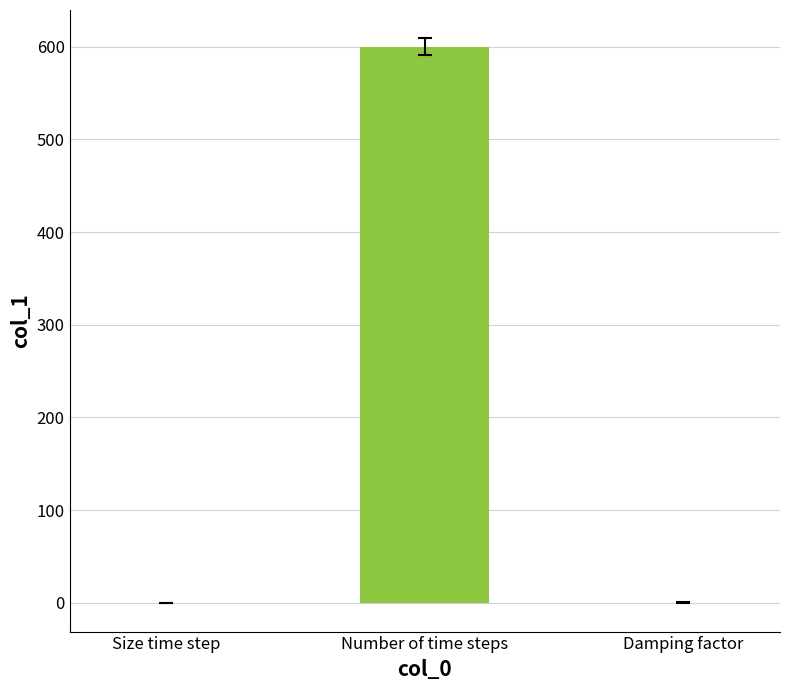

What is the change in value from Number of time steps to Damping factor?

-600.0